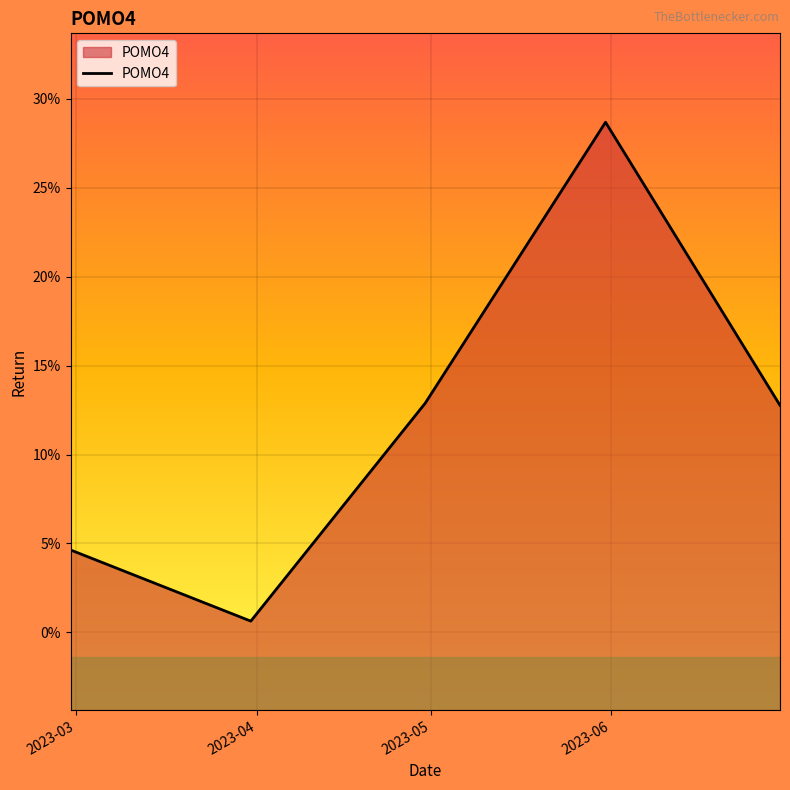

Does the chart display data point markers on the line(s)?

No